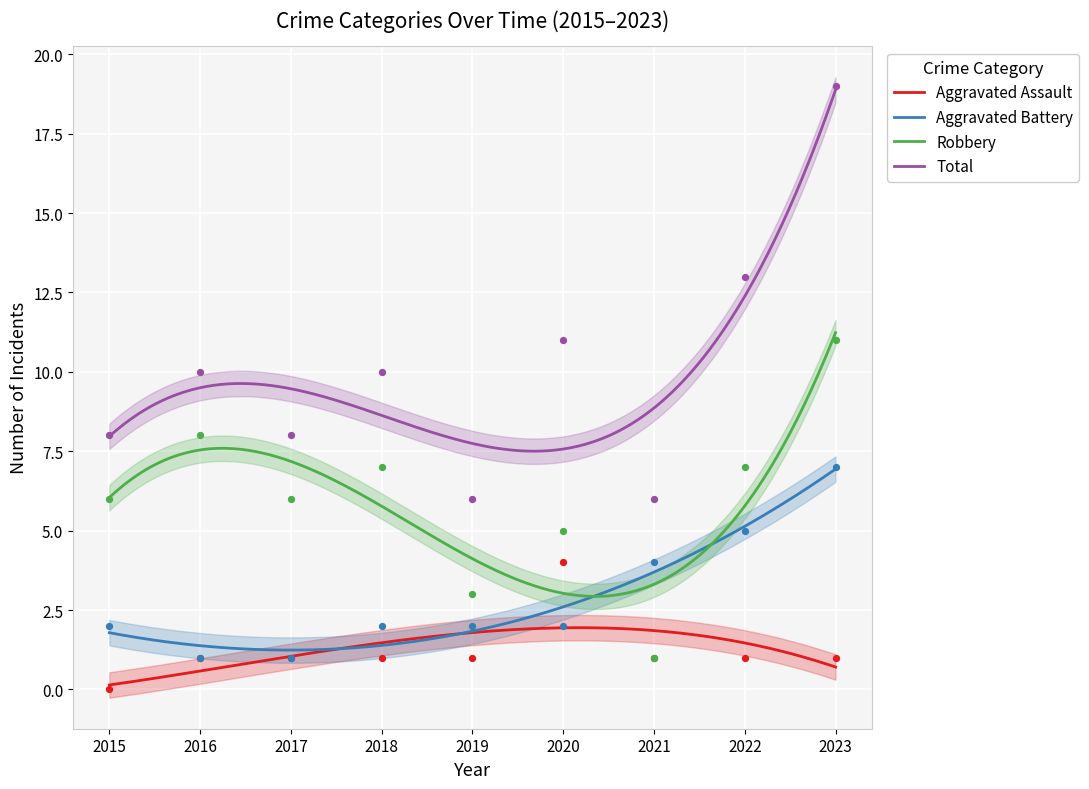

What is the total value across all series at 2018?

20